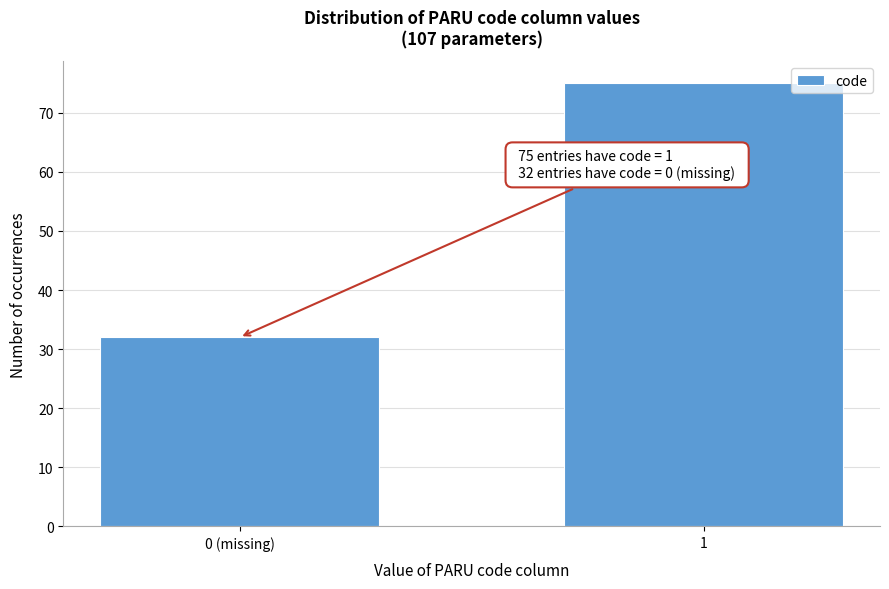

Reading left to right, extract all data points from this chart.

32	75